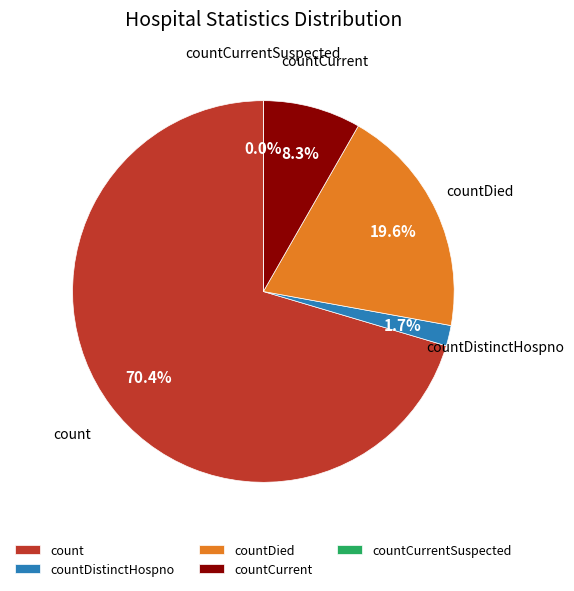

What portion of the pie excludes count?

29.6%